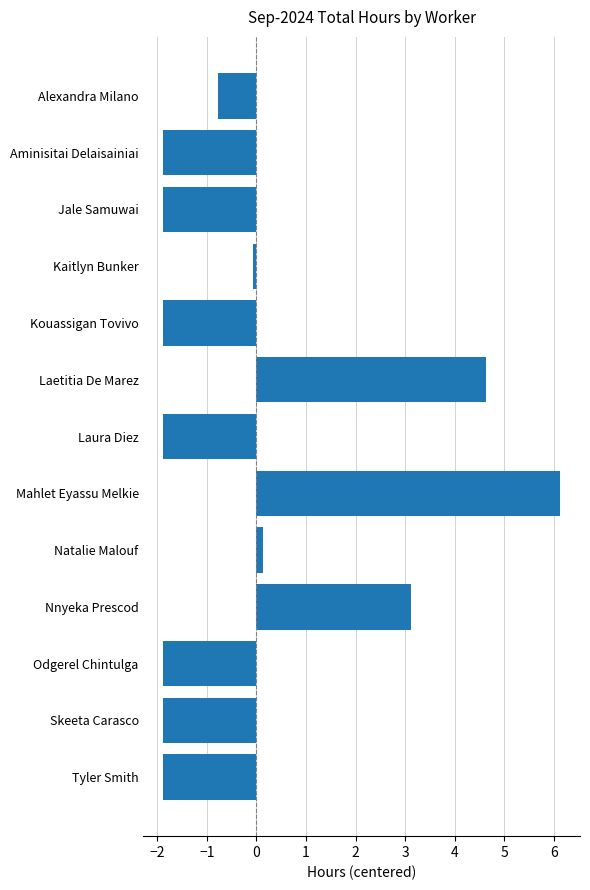

Does the chart contain stacked bars?

No